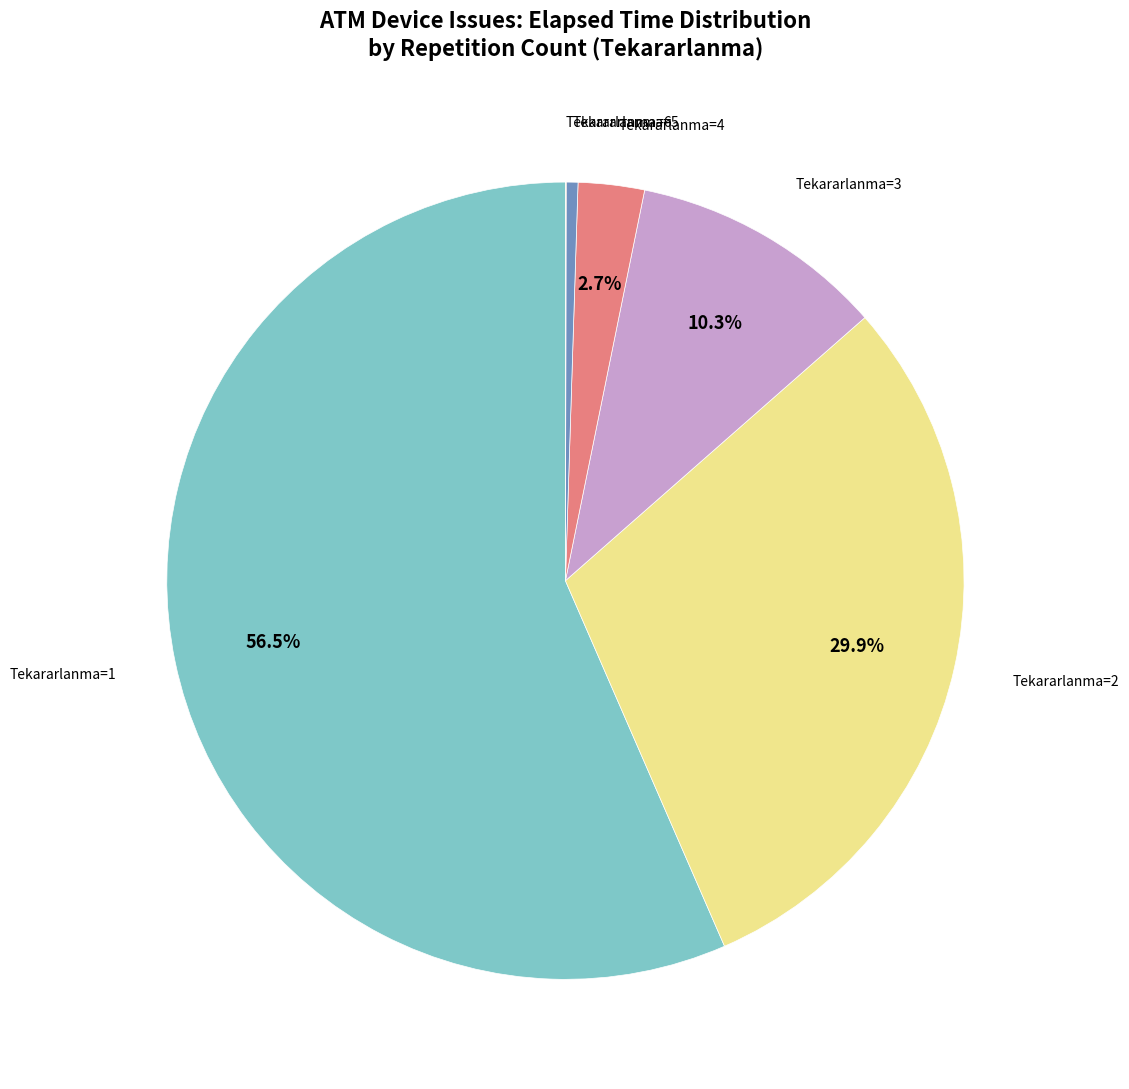

To the nearest percent, what is the average slice percentage?

17%